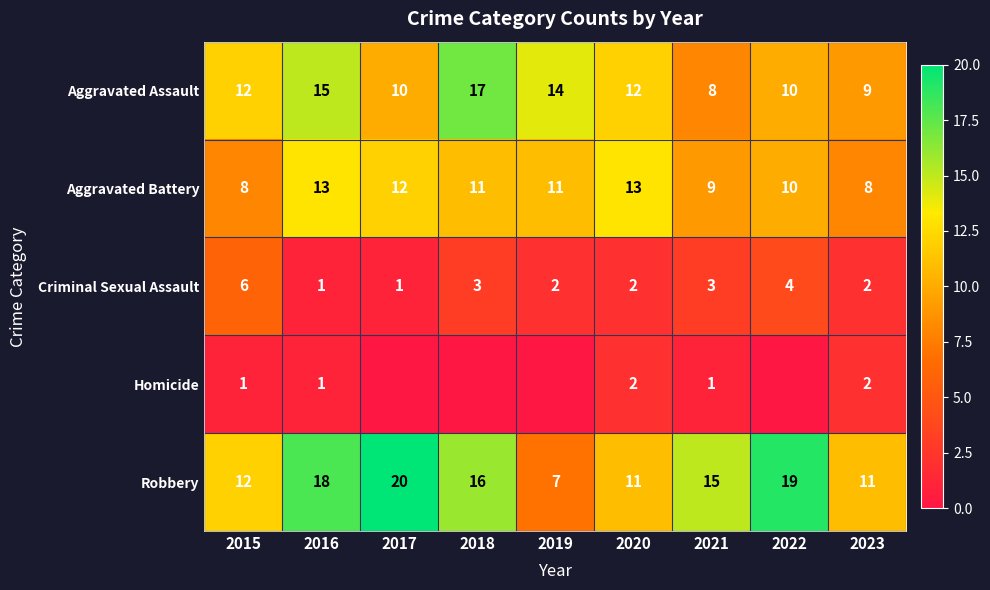

Between 2021 and 2023, which series saw the biggest shift?

Robbery